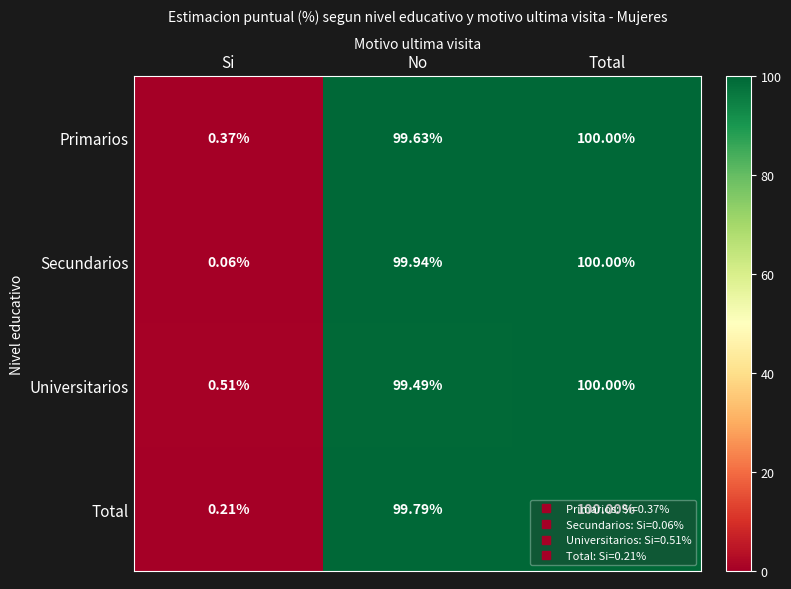

Which series has the largest range (max minus min)?

Secundarios